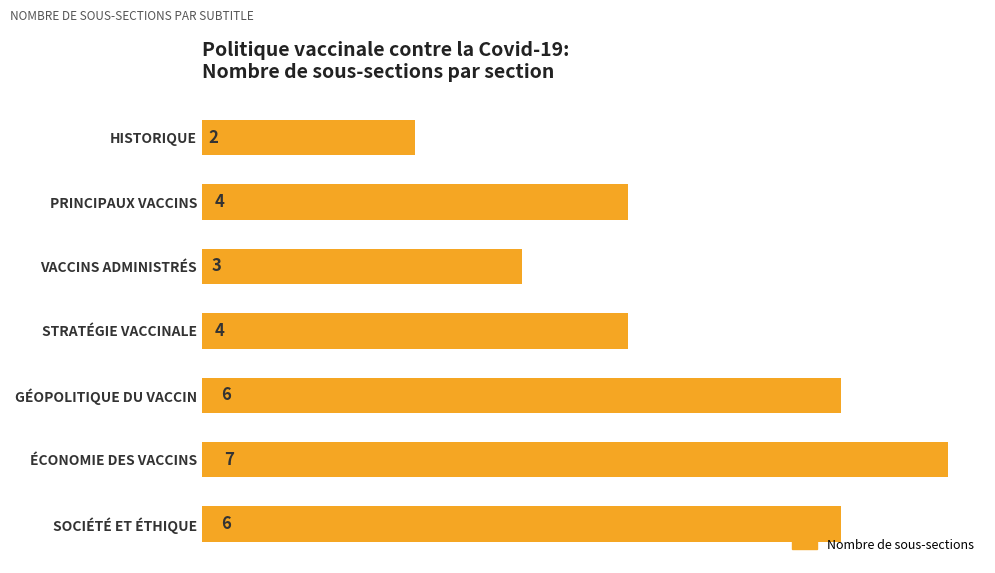

Reading bottom to top, extract all data points from this chart.

SOCIÉTÉ ET ÉTHIQUE=6	ÉCONOMIE DES VACCINS=7	GÉOPOLITIQUE DU VACCIN=6	STRATÉGIE VACCINALE=4	VACCINS ADMINISTRÉS=3	PRINCIPAUX VACCINS=4	HISTORIQUE=2